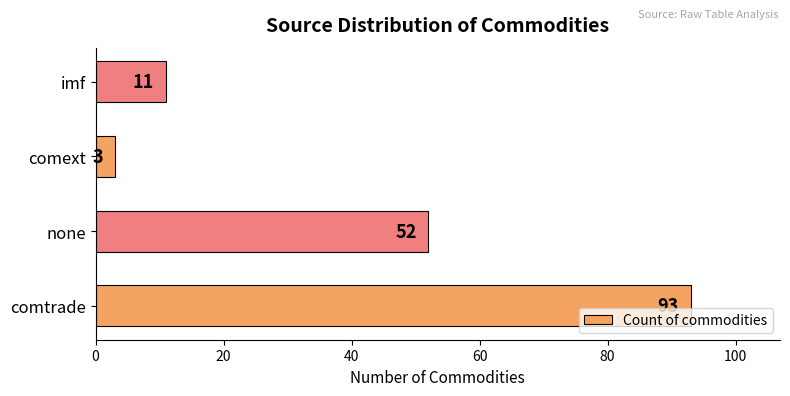

What is the greatest value displayed?

93